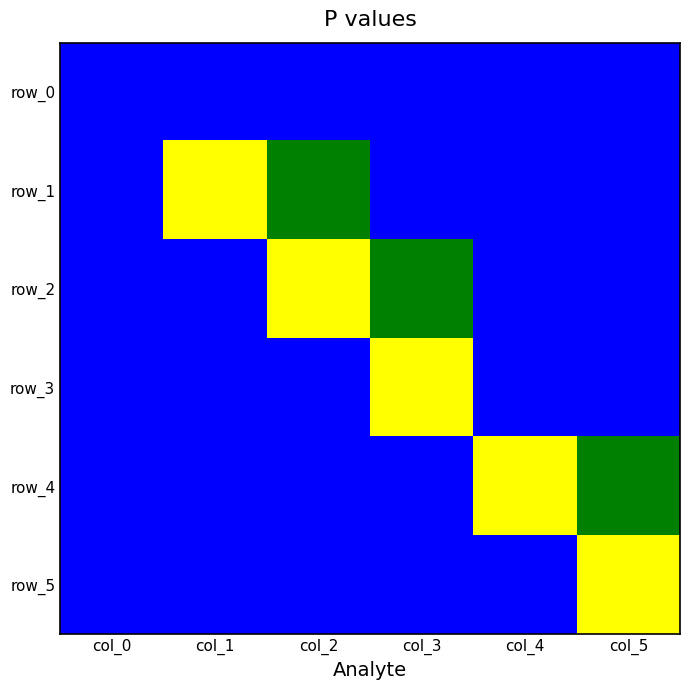

Is it true that row_3 equals 0.5 at col_2?

False